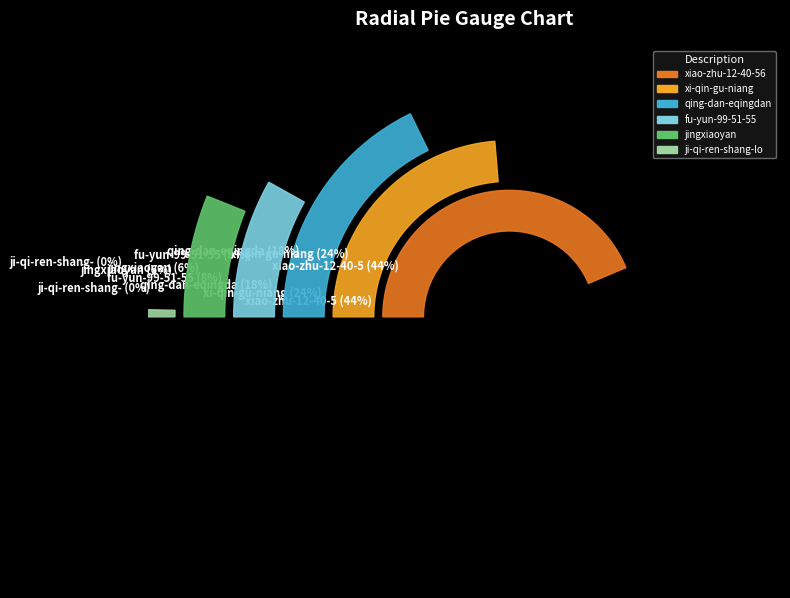

Which slice is the largest?

xiao-zhu-12-40-56